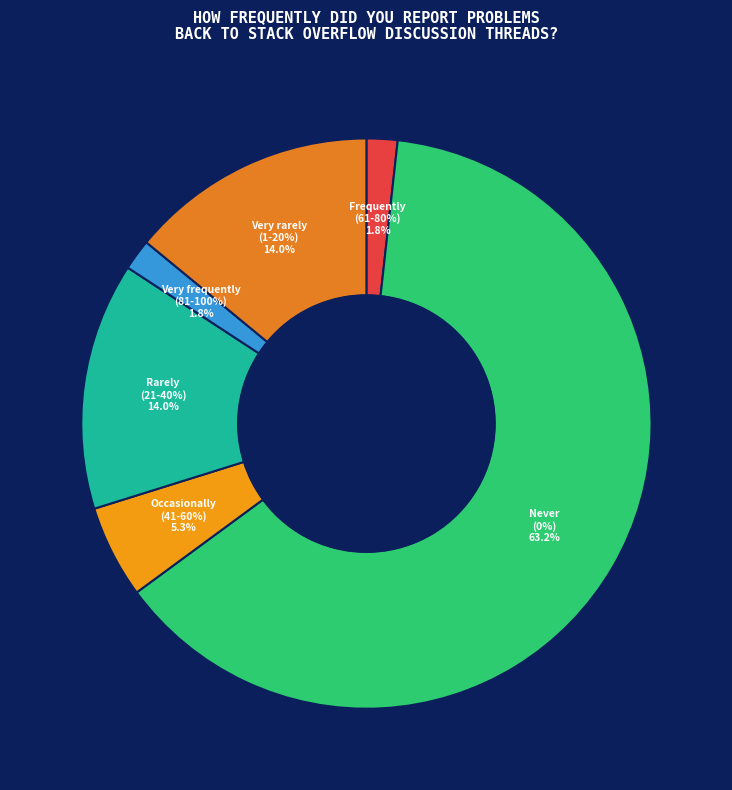

To the nearest percent, what is the combined percentage of Never (0% of the time) and Rarely (21-40% of the time)?

77%